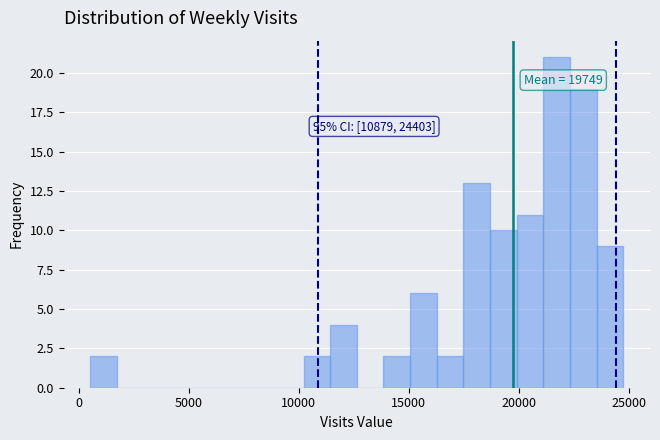

Around what value on the x-axis is the tallest bar? Give the approximate position of its centre, as read against the axis.

21500